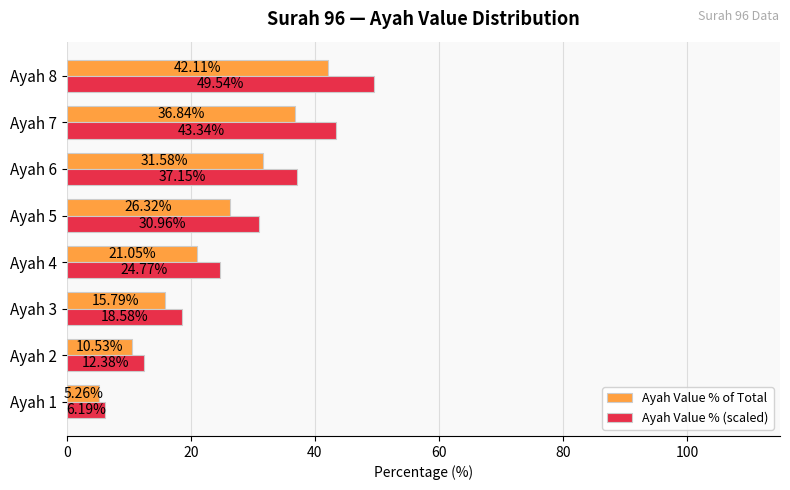

Where is Ayah Value % (scaled) nearest to the value 27?

Ayah 4